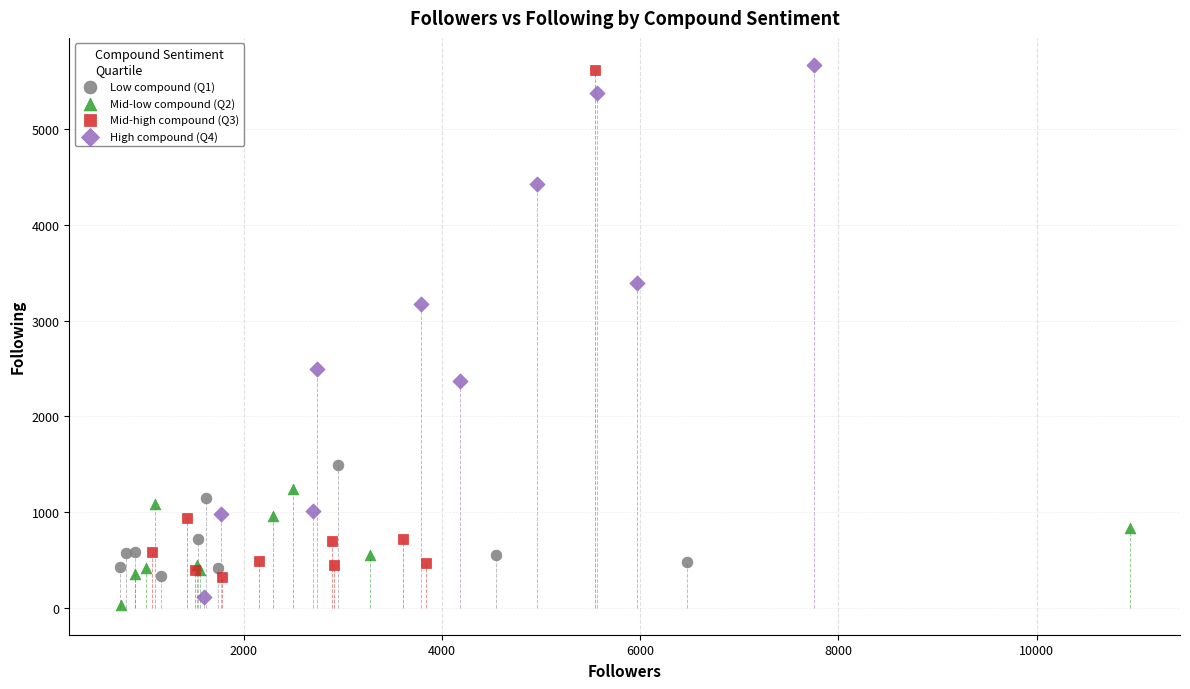

What are all the series names shown in the legend?

Low compound (Q1), Mid-low compound (Q2), Mid-high compound (Q3), High compound (Q4)